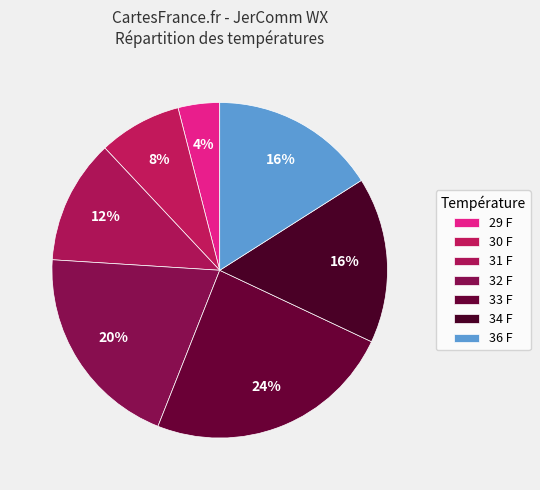

How many segments does this pie chart have?

7